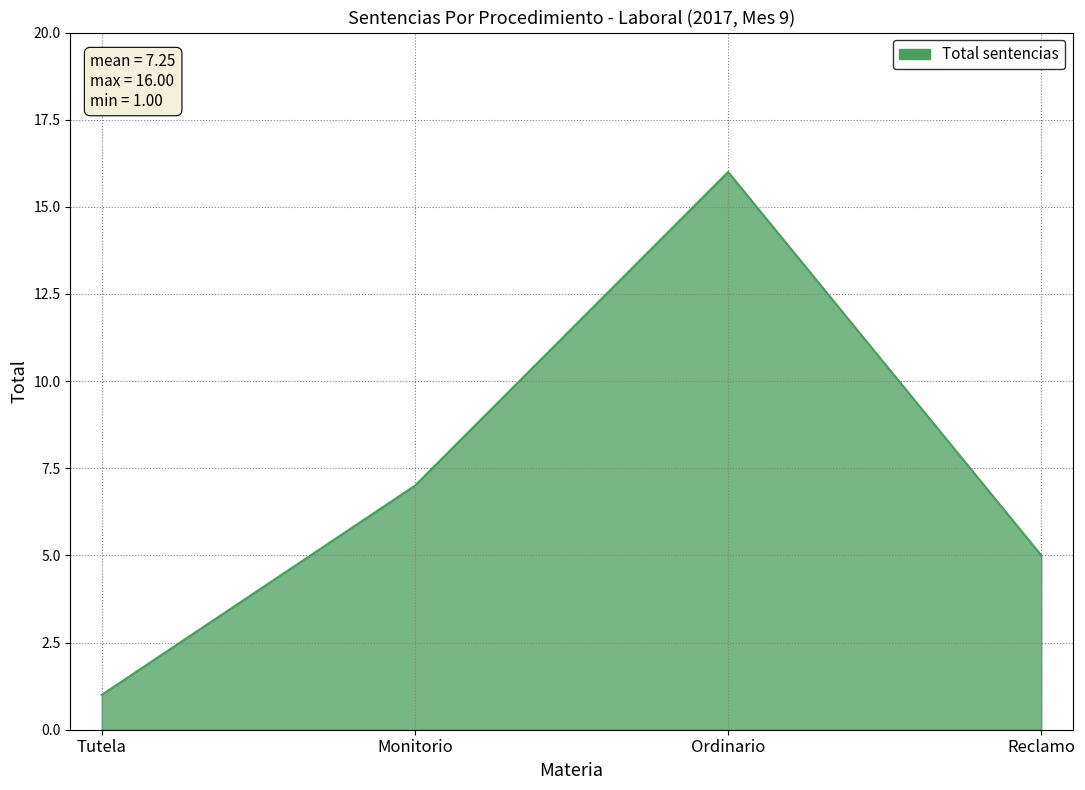

True or false: the data shows 7 at Ordinario.

False